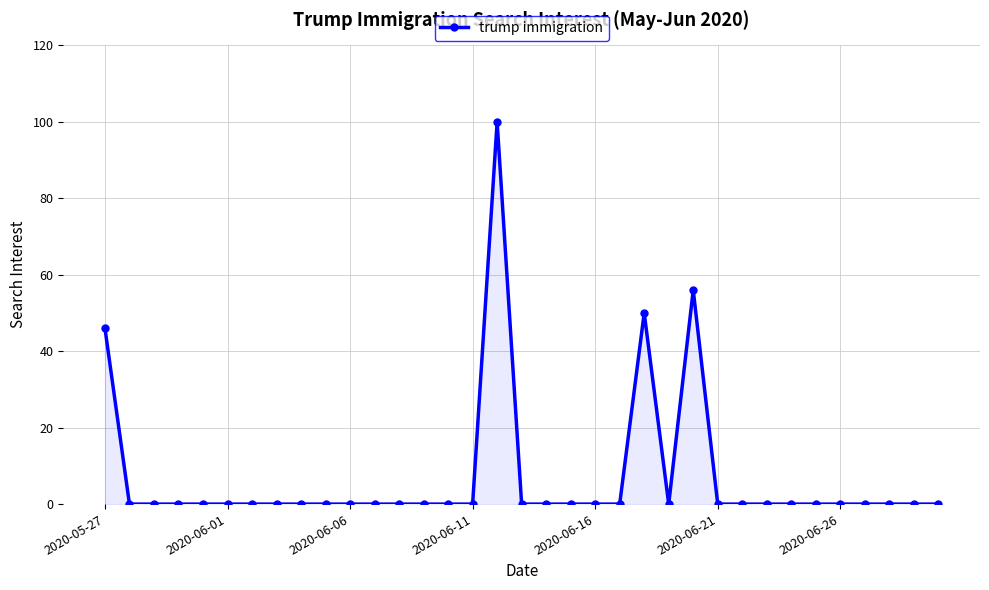

What is the difference between the second highest and second lowest values?

56